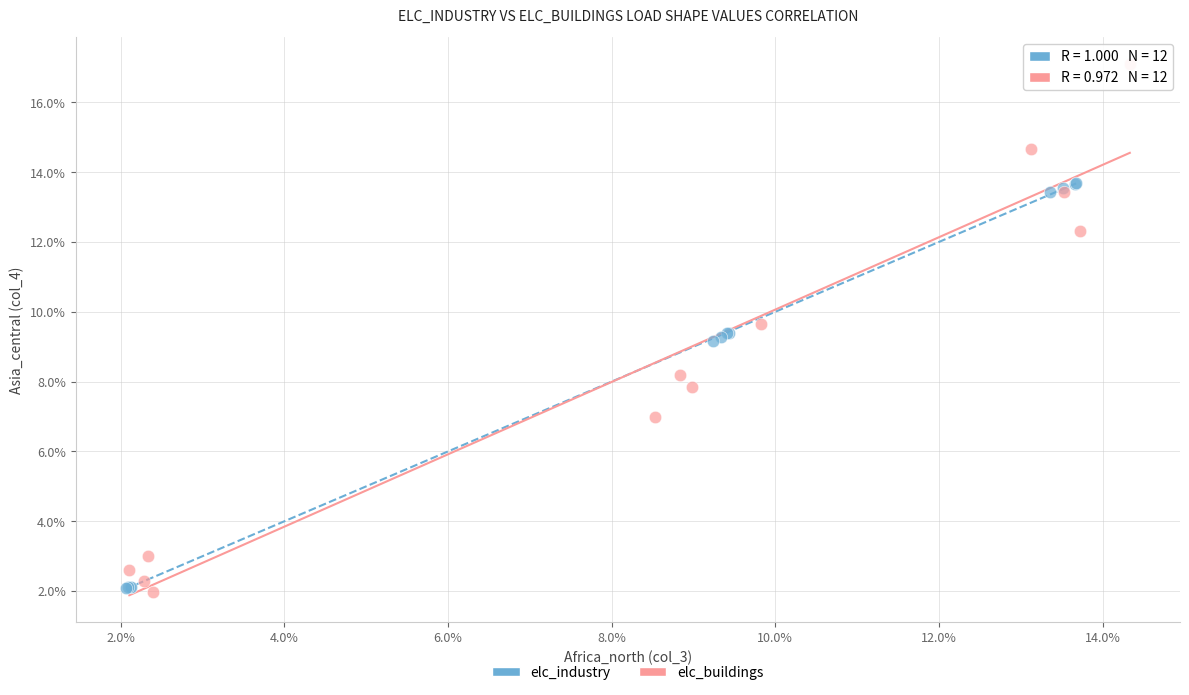

What are all the series names shown in the legend?

elc_industry, elc_buildings